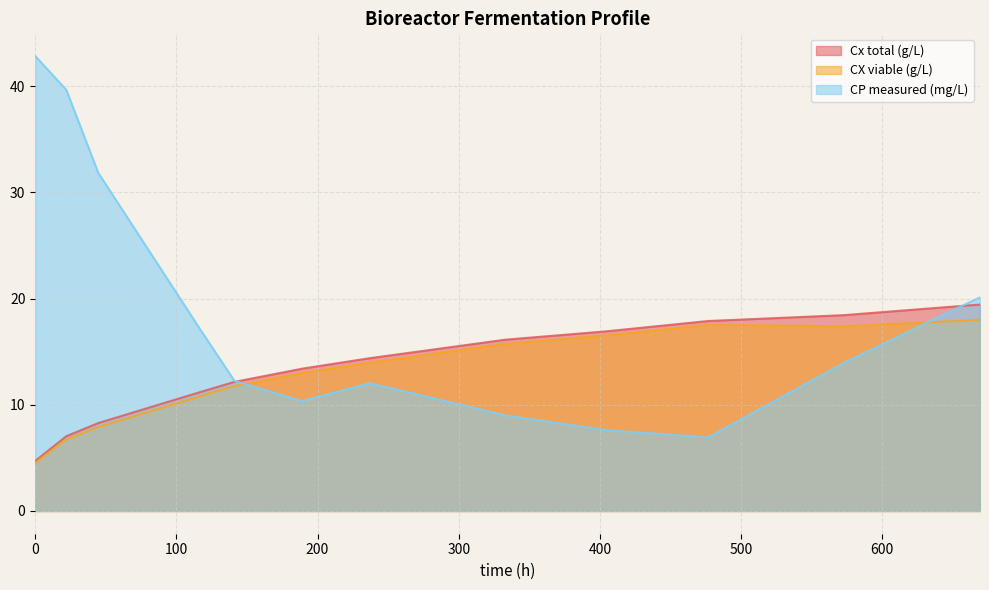

Reading left to right, transcribe all the data shown in this chart.

Cx total (g/L): 4.7	7.0	8.3	9.2	10.2	11.2	12.2	12.8	13.4	13.9	14.4	14.8	15.3	15.7	16.1	16.4	16.7	16.9	17.2	17.6	17.9	18.0	18.2	18.3	18.4	18.7	18.9	19.2	19.4
CX viable (g/L): 4.5	6.7	7.9	8.9	9.8	10.8	11.8	12.4	13.0	13.5	14.0	14.4	14.9	15.3	15.7	16.0	16.3	16.5	16.9	17.2	17.5	17.5	17.5	17.4	17.4	17.5	17.7	17.9	18.0
CP measured (mg/L): 42.8	39.7	31.8	26.9	22.0	17.1	12.2	11.3	10.4	11.2	12.0	11.3	10.5	9.8	9.0	8.5	8.1	7.6	7.4	7.2	6.9	8.7	10.4	12.2	13.9	15.5	17.0	18.6	20.1